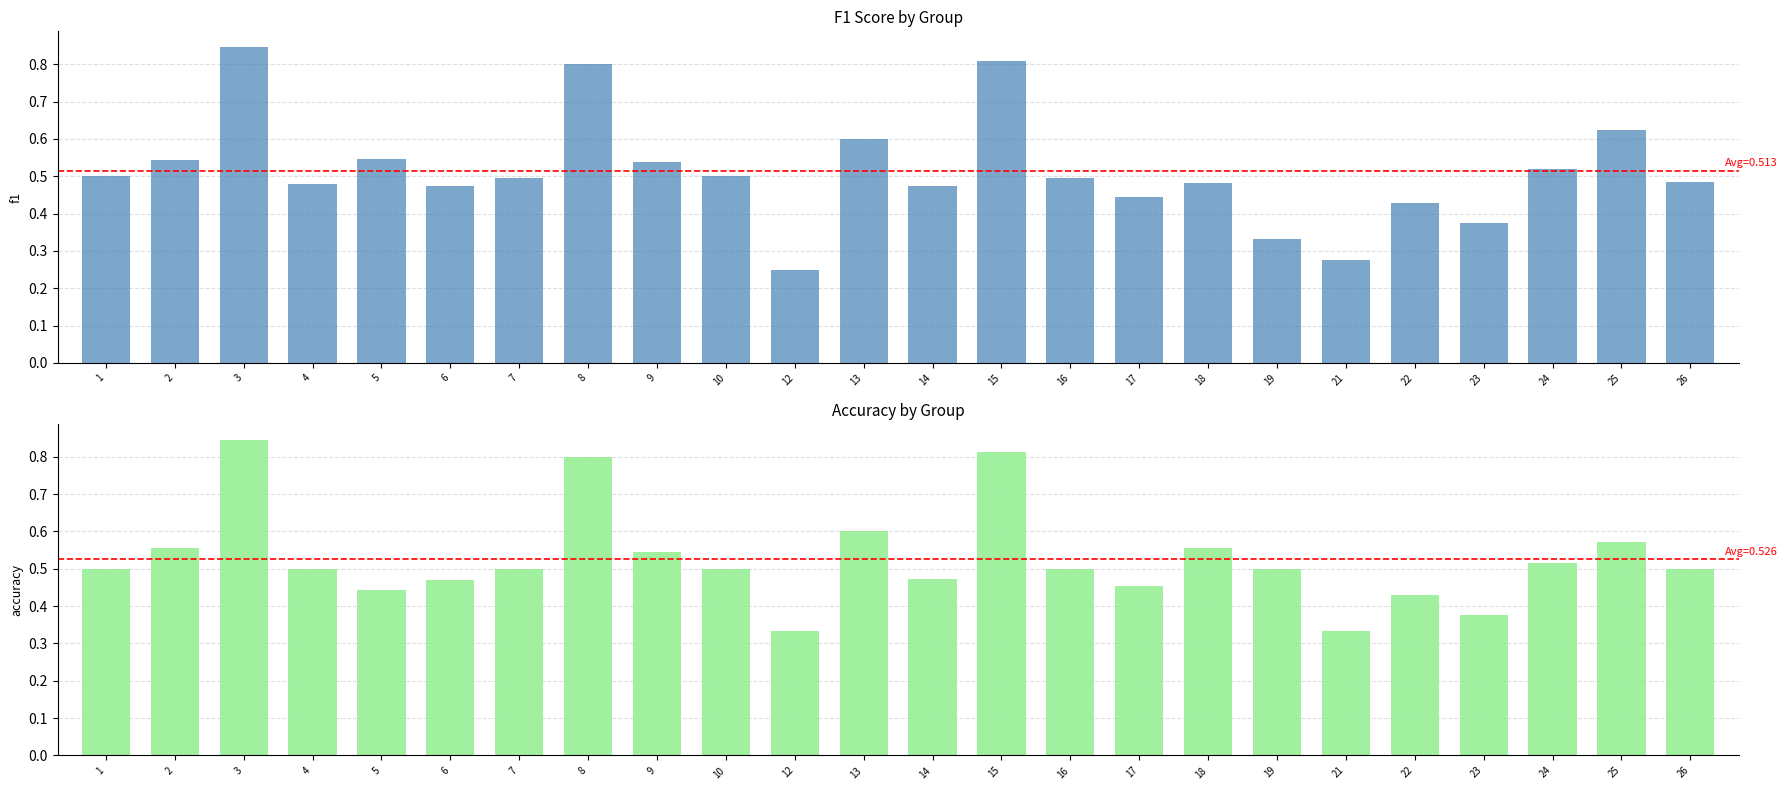

What is the difference between the second highest and minimum values in the f1 series?

0.6